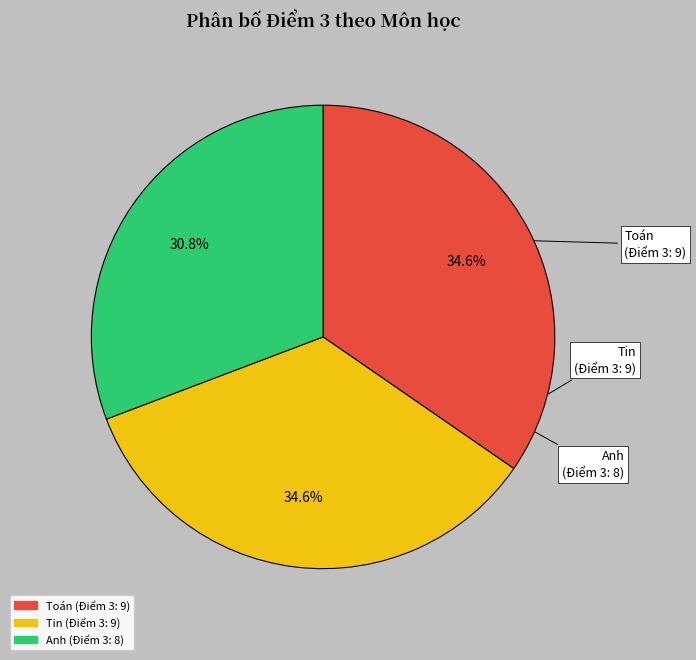

What is the ratio of the value at Anh to the value at Toán?

0.9